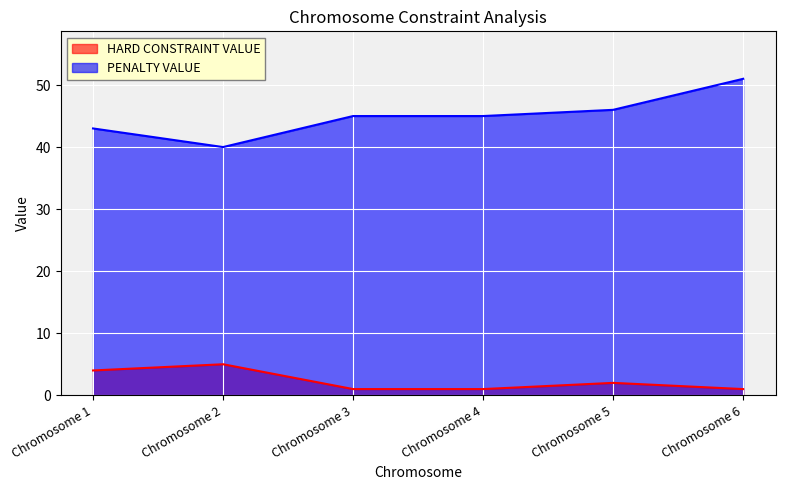

True or false: PENALTY VALUE and HARD CONSTRAINT VALUE intersect in this chart.

False